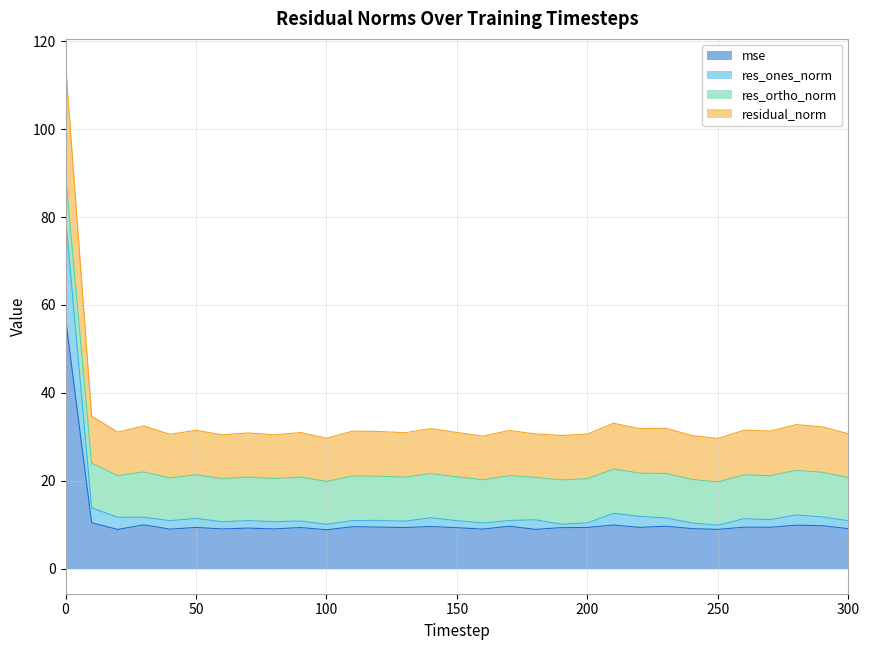

What is the maximum value for mse?

57.0